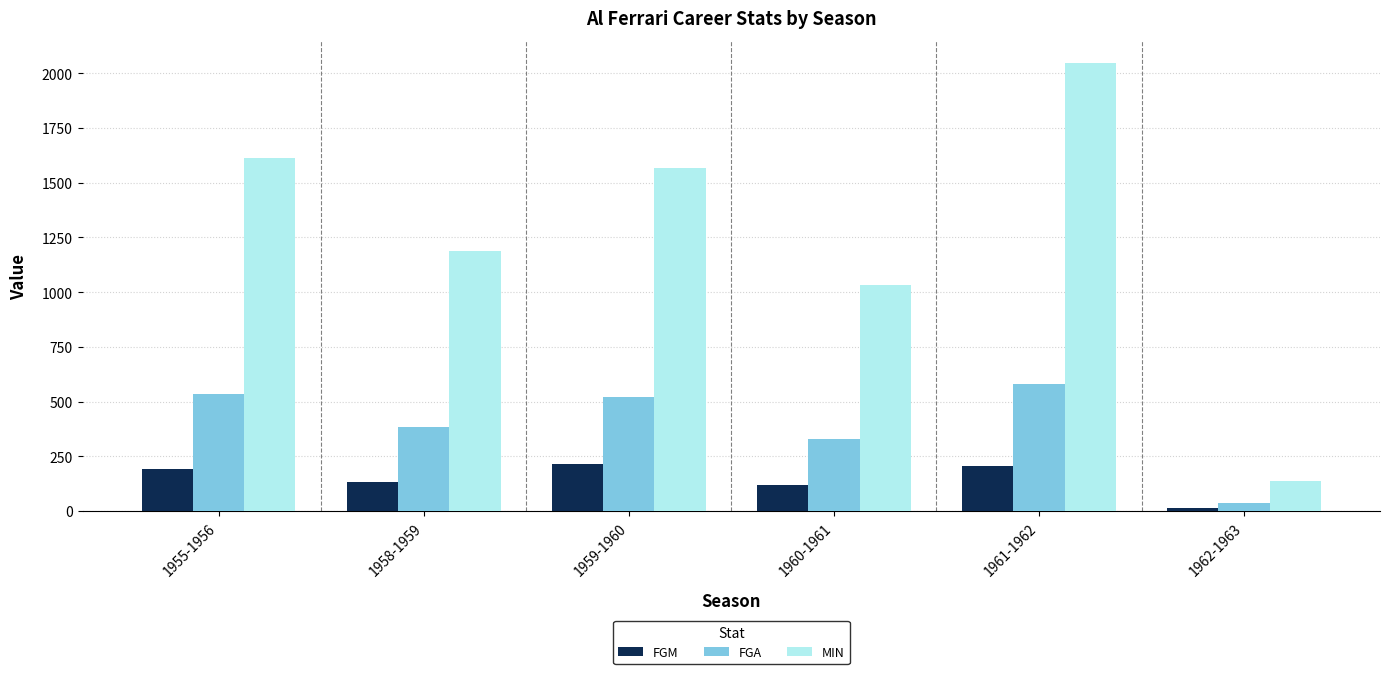

What are all the series names shown in the legend?

FGM, FGA, MIN